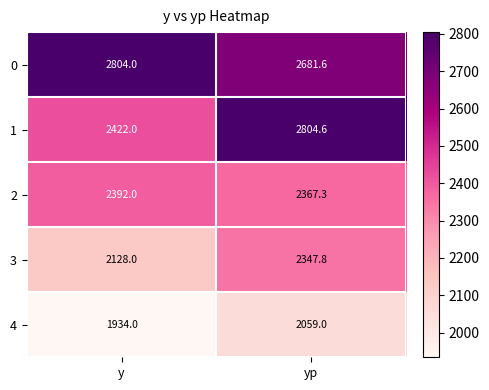

The value of 0 at yp is 3978.8. True or false?

False